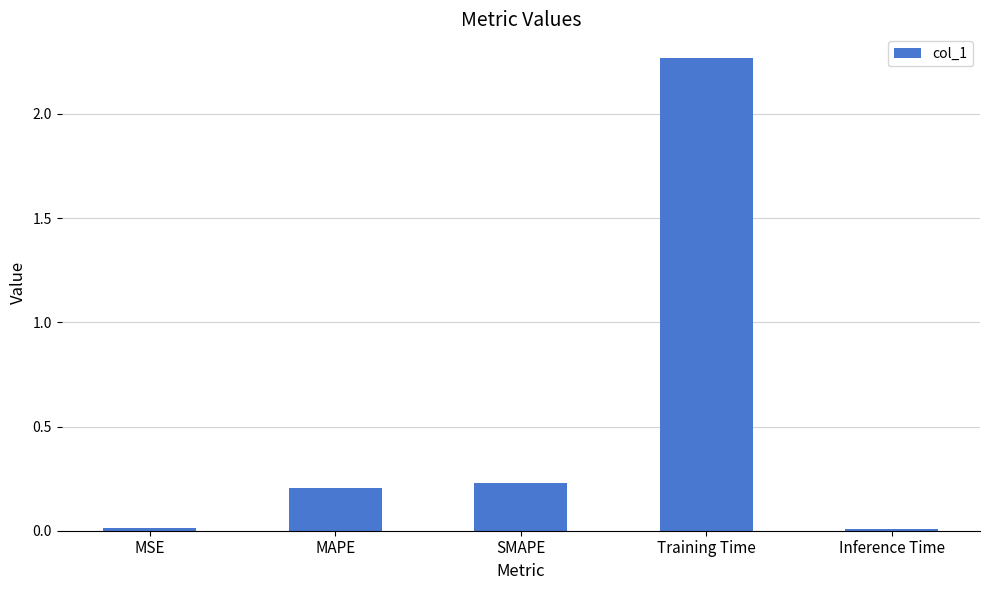

Is it true that the value at SMAPE is 0.4?

False